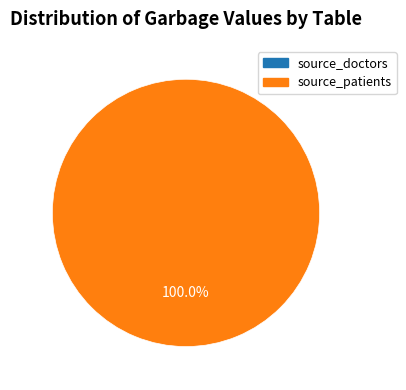

Is it true that source_patients is 92% of the pie?

False